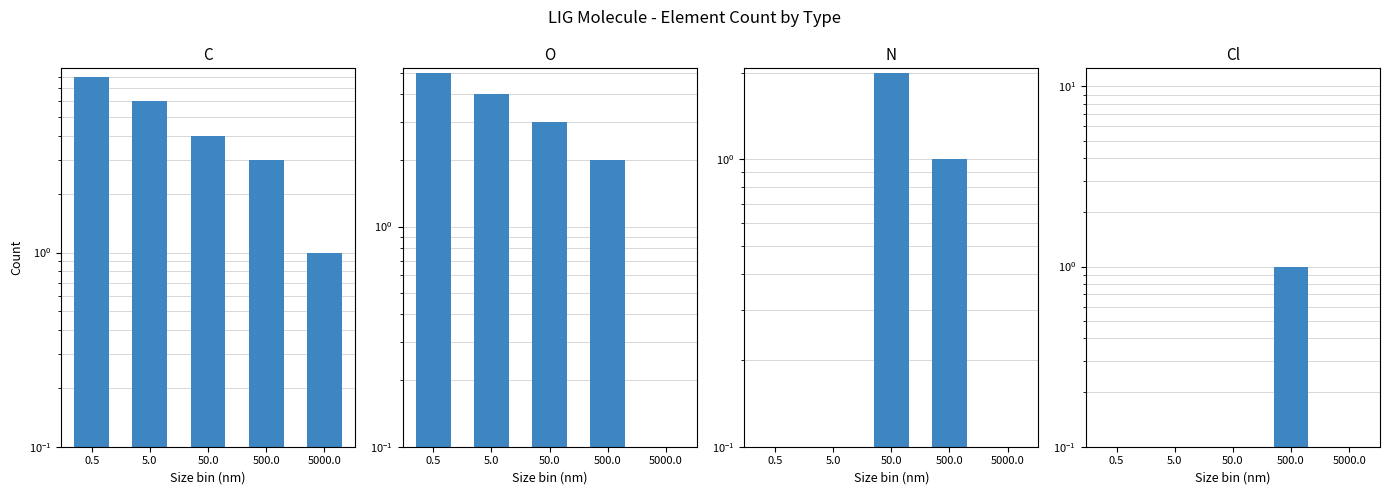

Which series has the largest total across all categories?

C